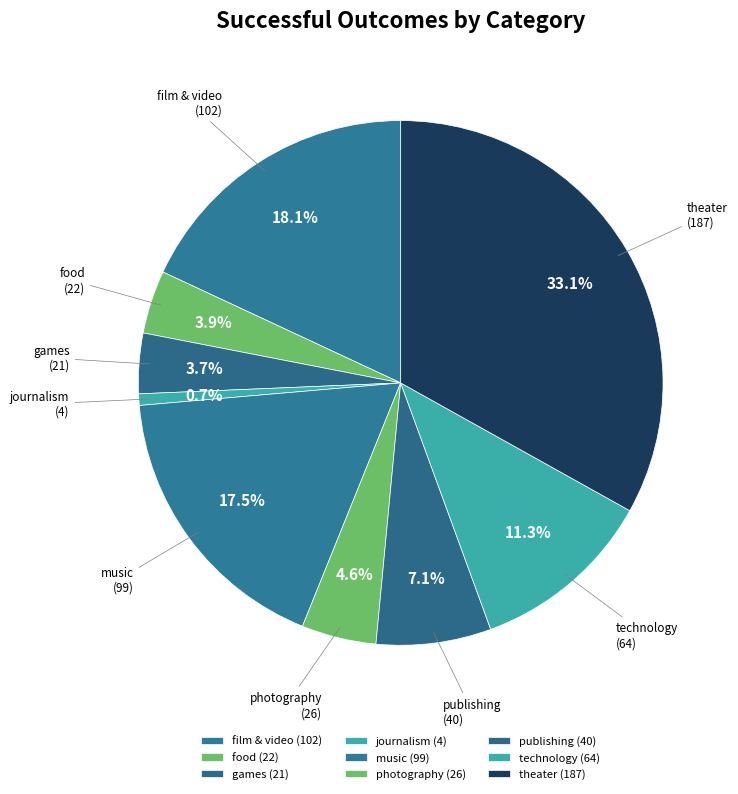

How many segments does this pie chart have?

9